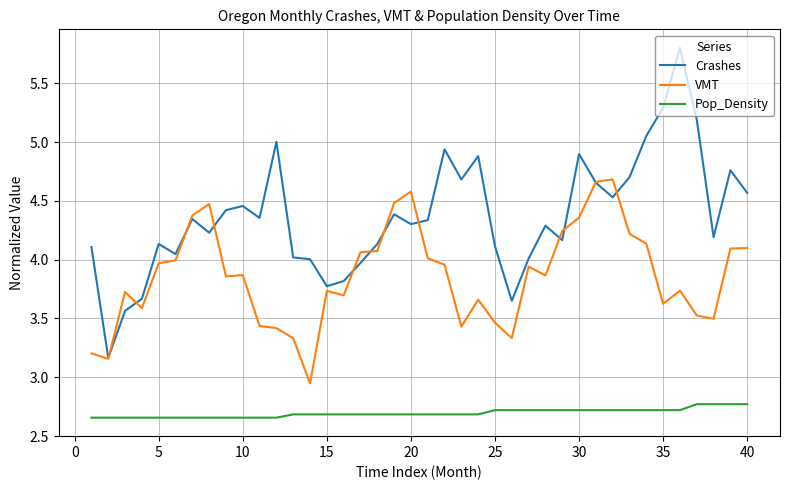

Rank the series by their average value, from highest to lowest.

Crashes, VMT, Pop_Density